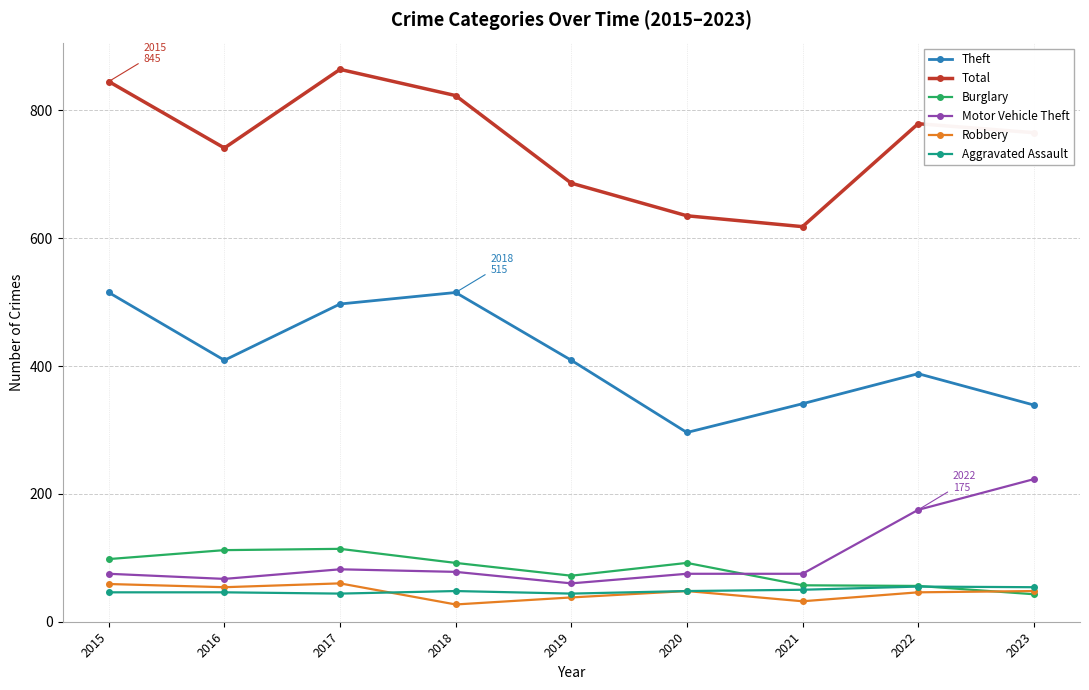

Where do Robbery and Aggravated Assault first cross each other?

2017 and 2018